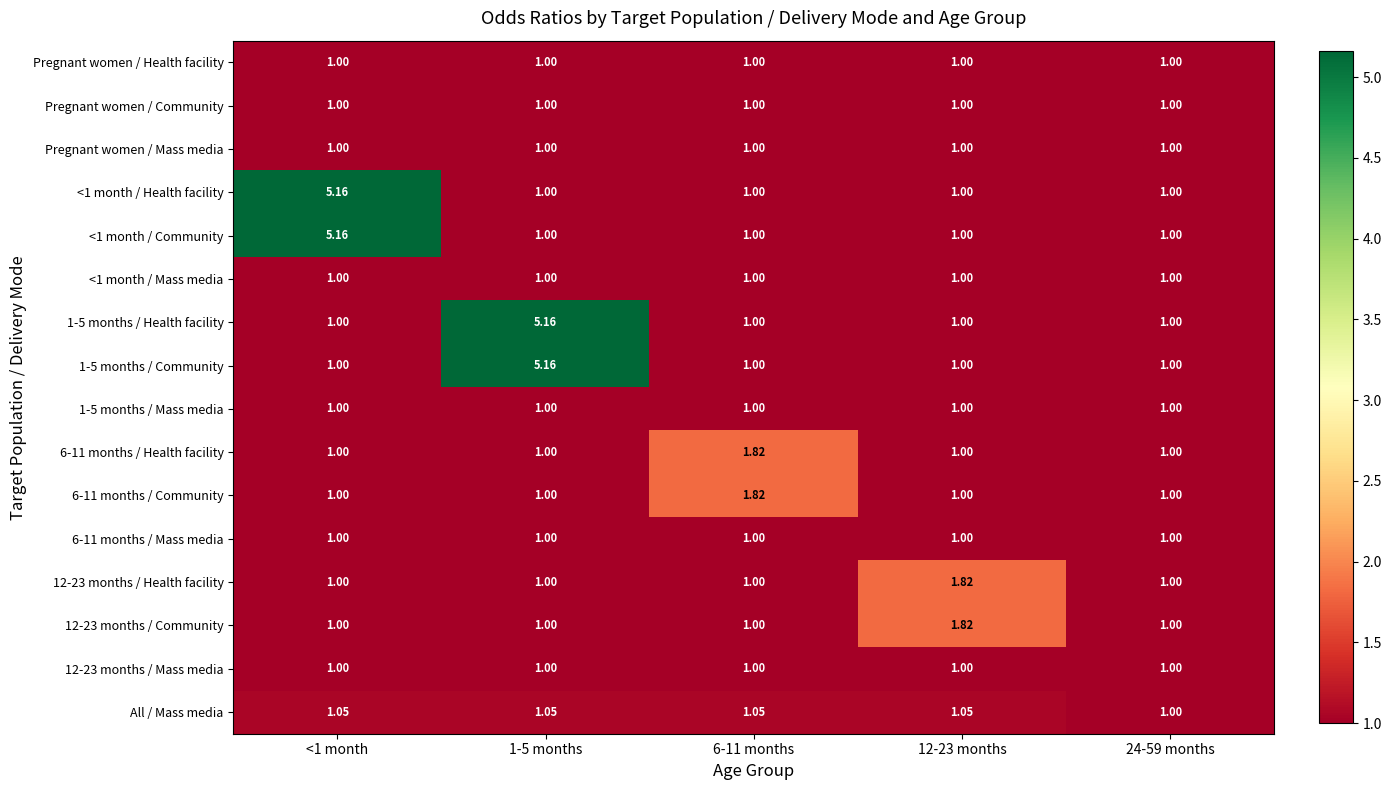

Is the value of 1-5 months / Mass media at 24-59 months greater than the value of All / Mass media at 6-11 months?

No